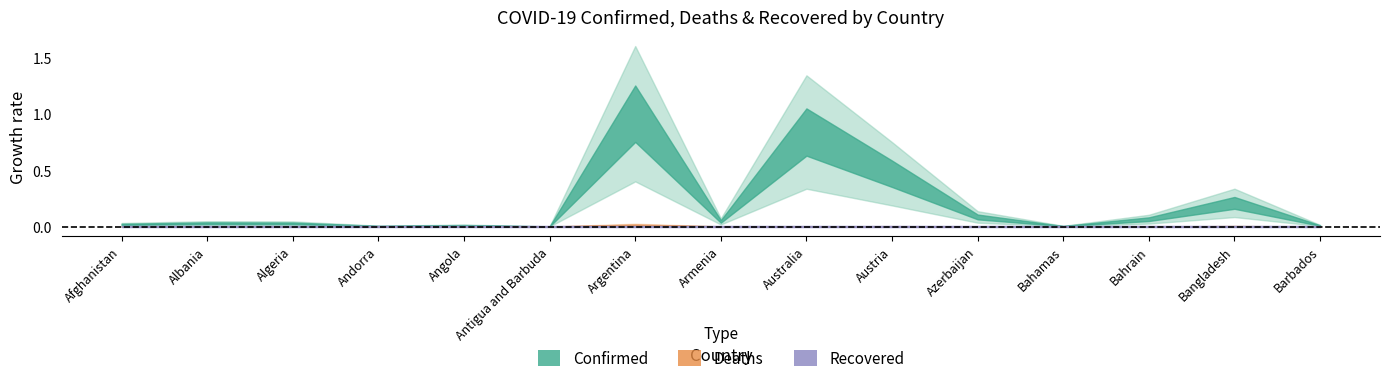

What is the label of the 12th point from the right?

Andorra